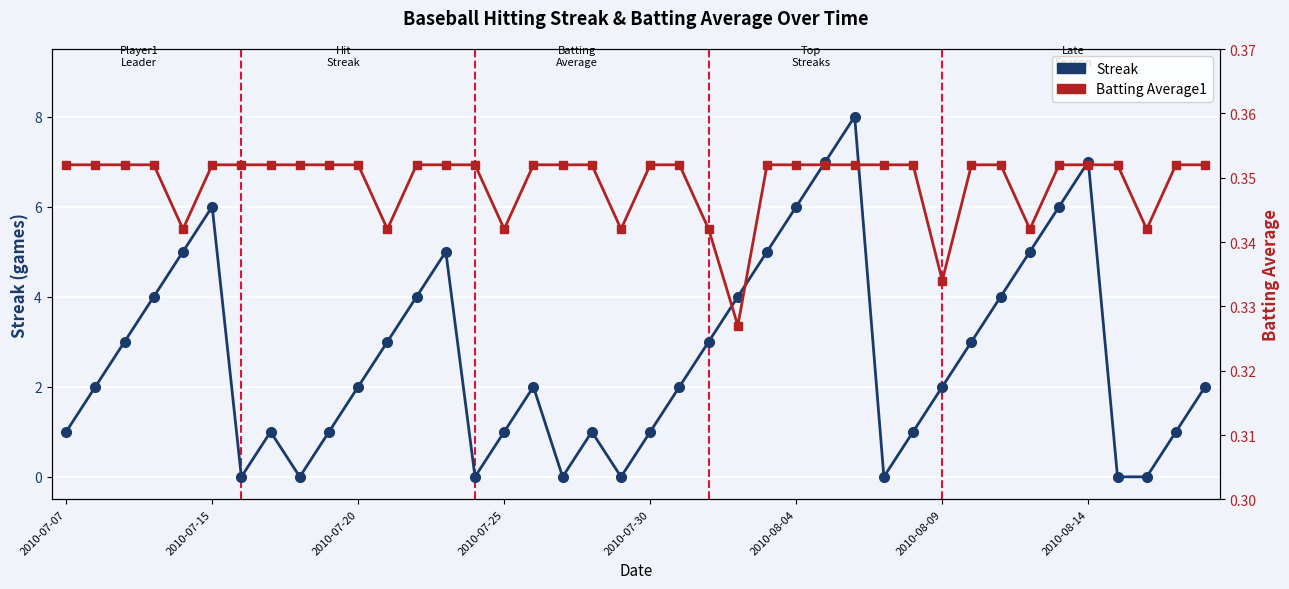

Rank the series by their maximum value, from highest to lowest.

Streak, Batting Average1